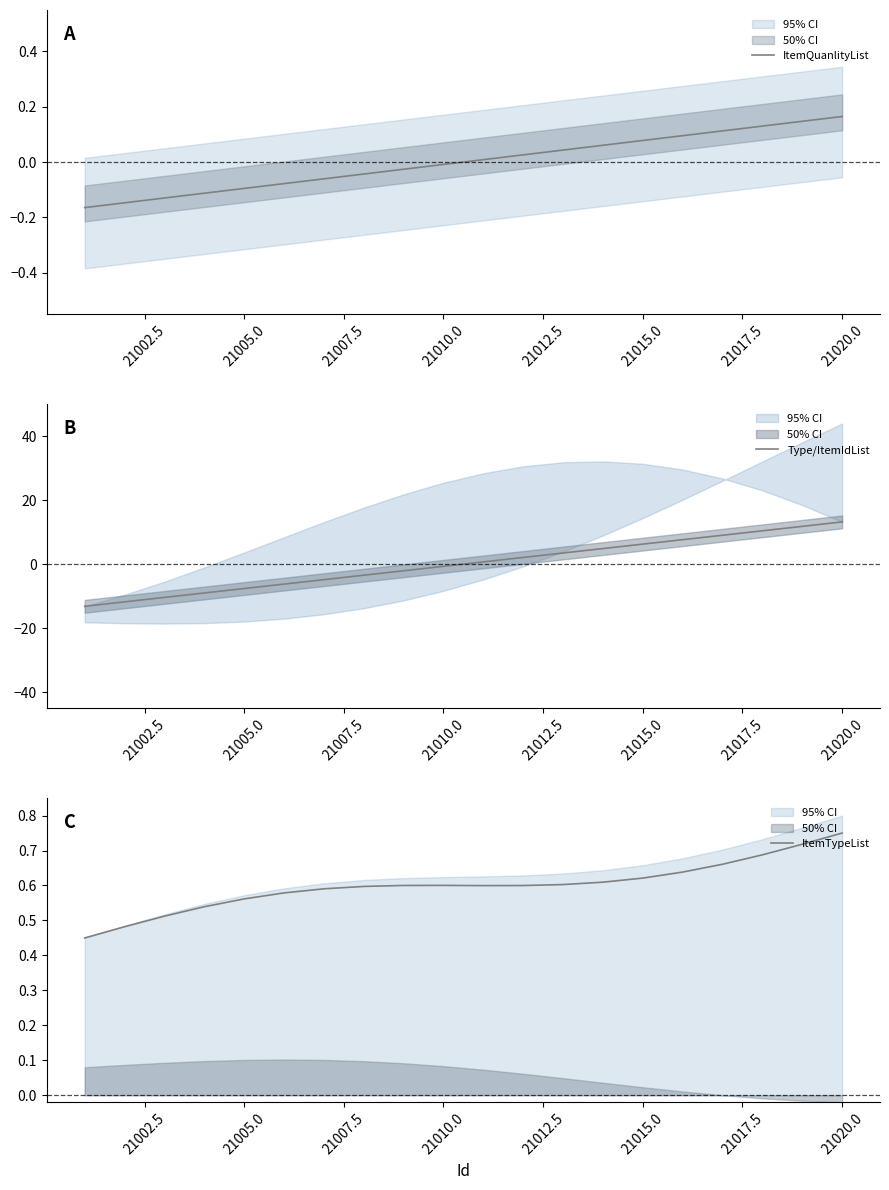

The value of ItemQuanlityList at 21020.0 is 0.1. True or false?

False